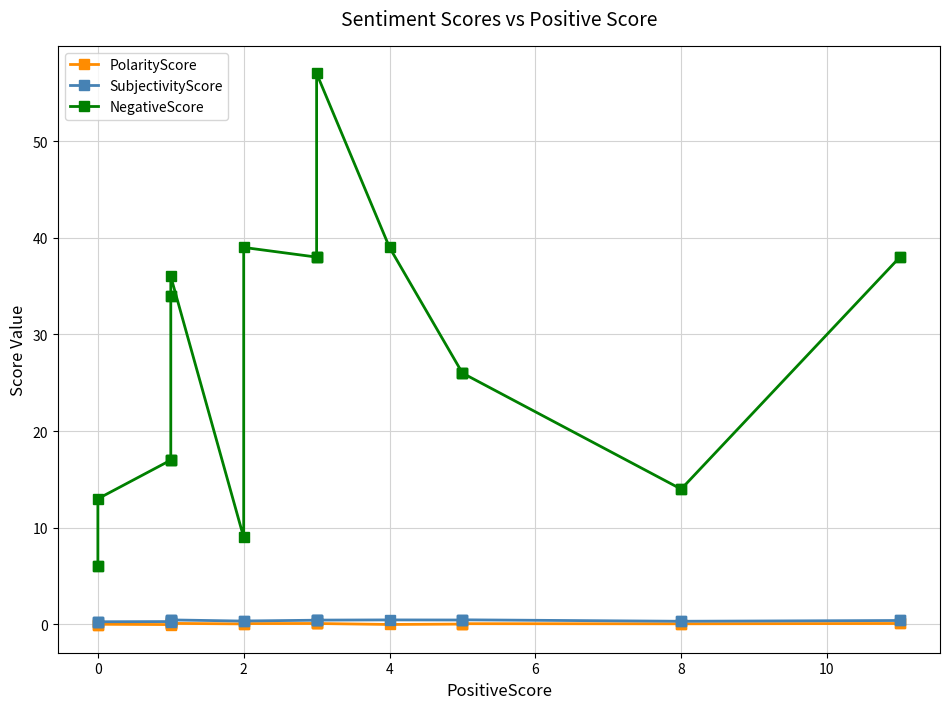

At how many categories does at least one series exceed 41?

1